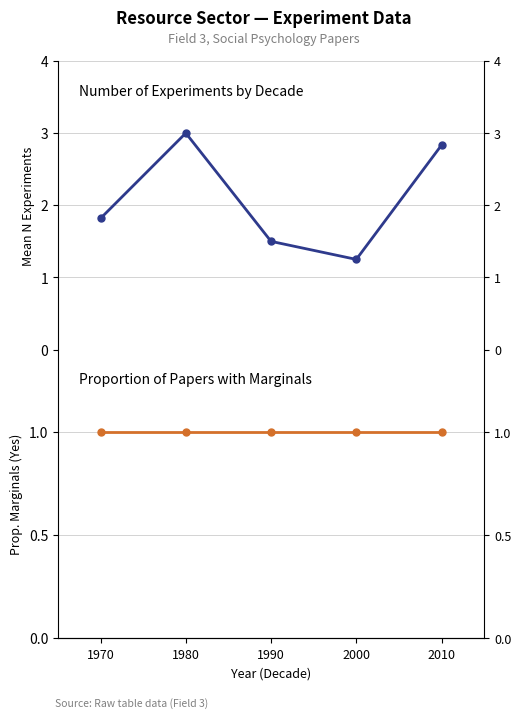

Which series has the largest range (max minus min)?

Mean Number of Experiments